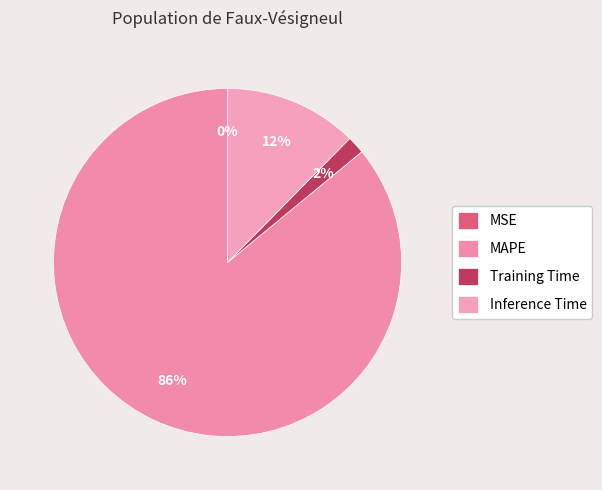

What percentage is the MAPE slice, to the nearest percent?

86%